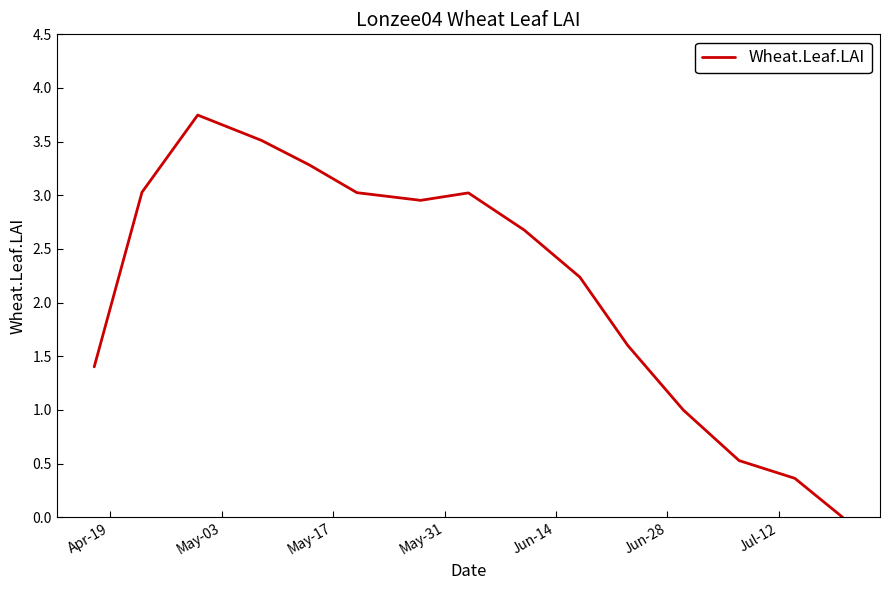

Does the chart display data point markers on the line(s)?

No